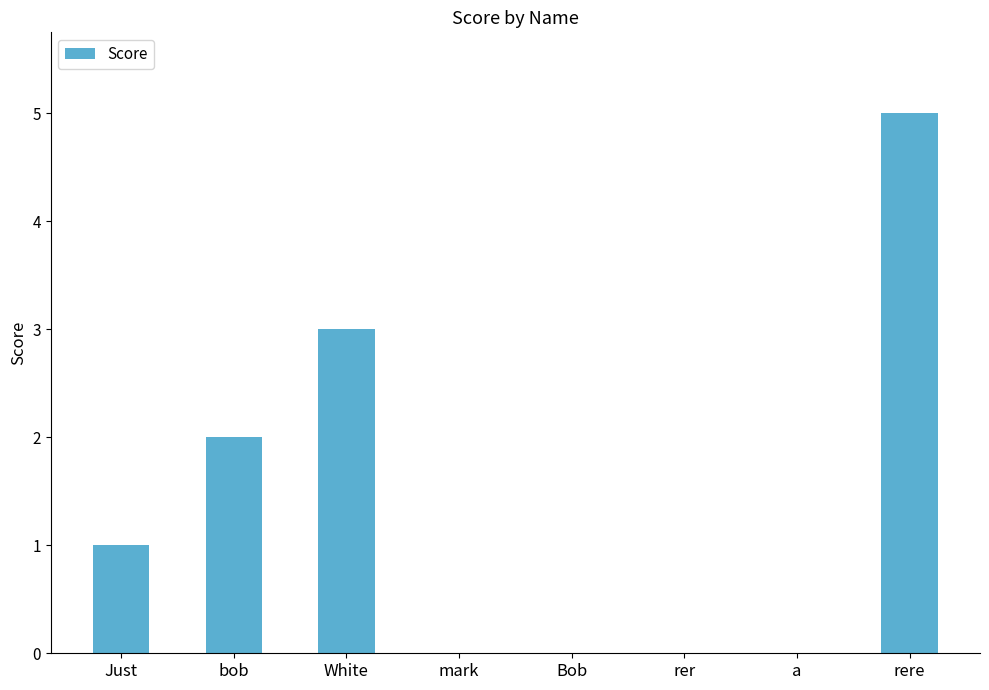

Reading left to right, what are all the values shown in this chart?

Just=1	bob=2	White=3	mark=0	Bob=0	rer=0	a=0	rere=5